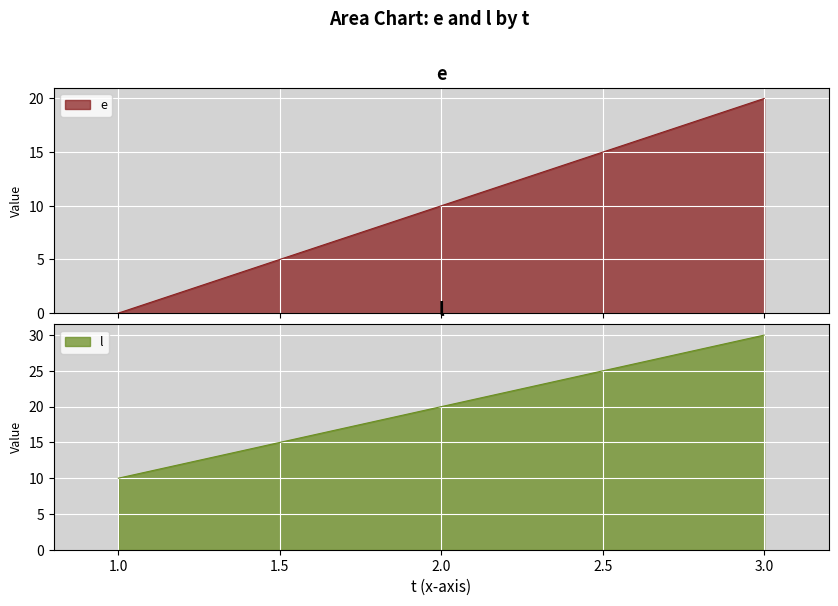

Which has a higher value, 1 or 2?

2